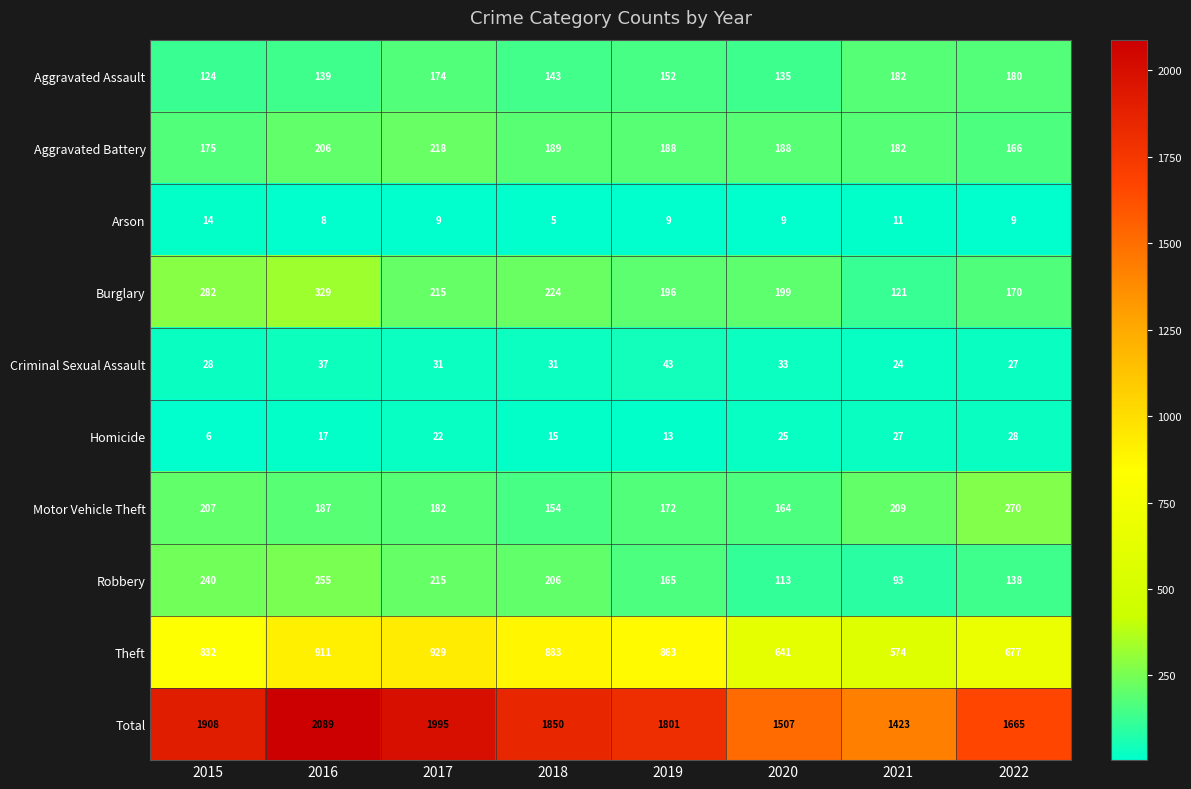

Which series has the widest spread of values?

Total